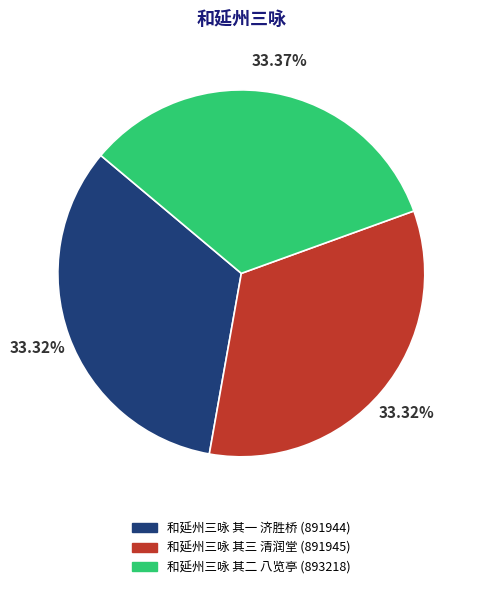

Does any single category account for the majority?

No